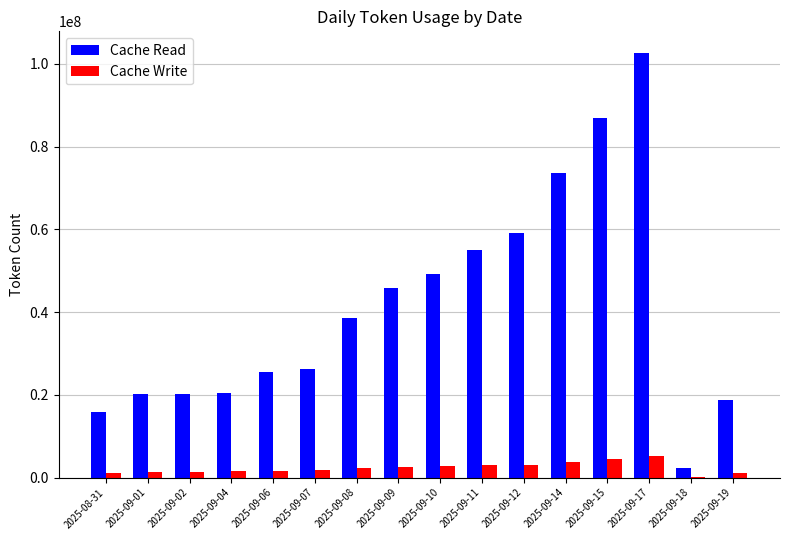

At which category is the sum across all series the highest?

2025-09-17